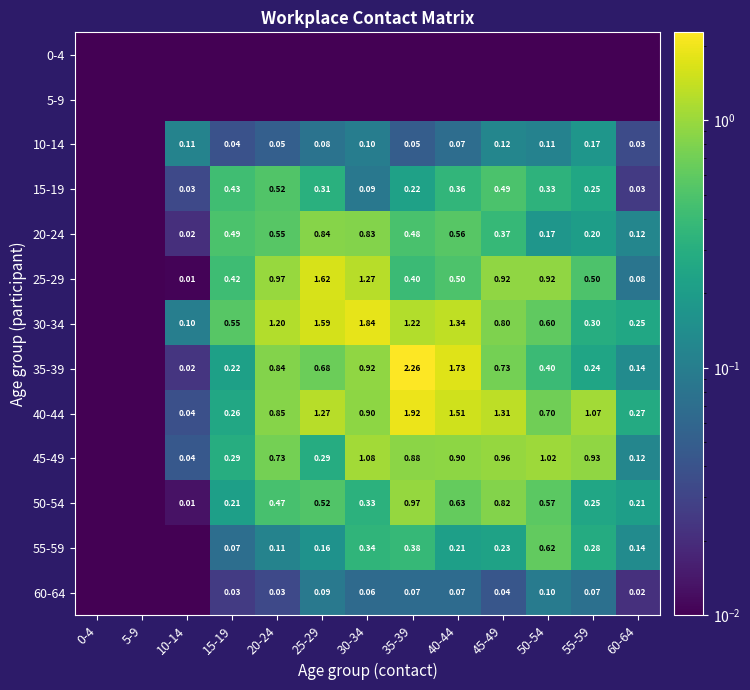

What is the average value of the 15-19 series?

0.2